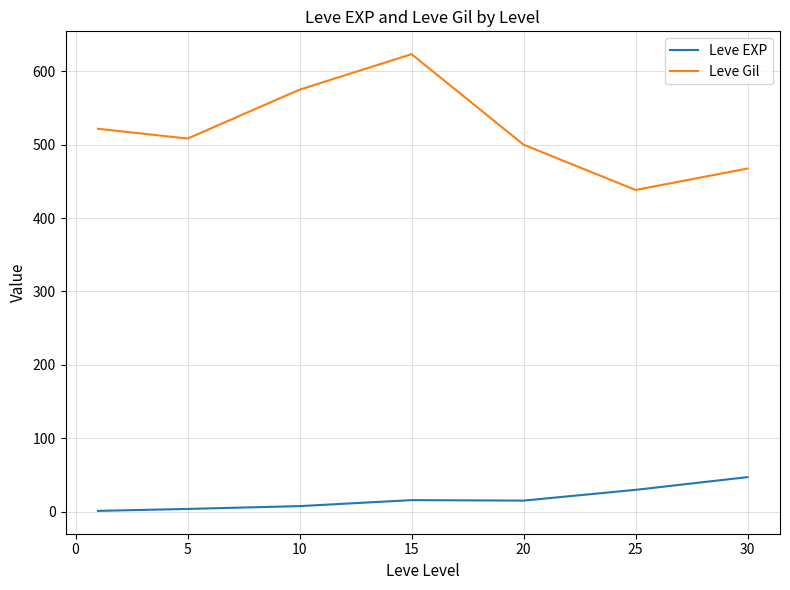

Rank the series by their maximum value, from highest to lowest.

Leve Gil, Leve EXP